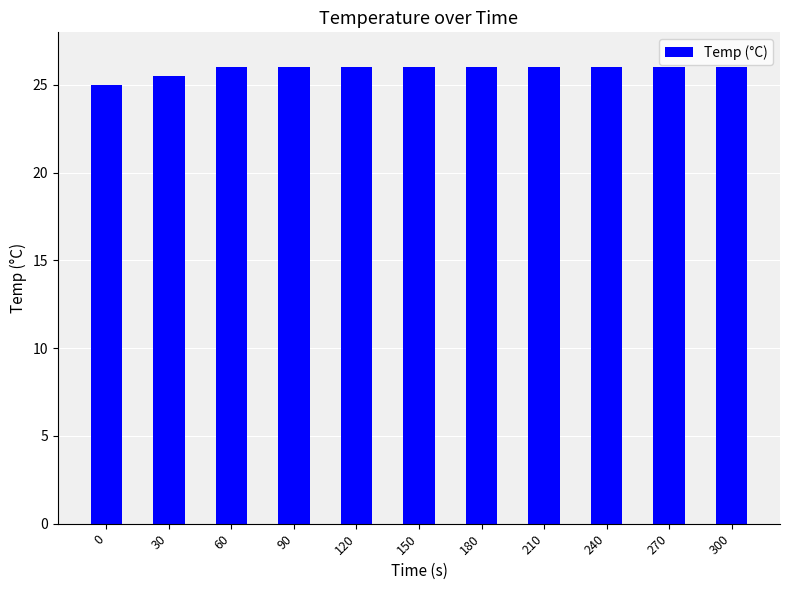

How many bars are there in total?

11